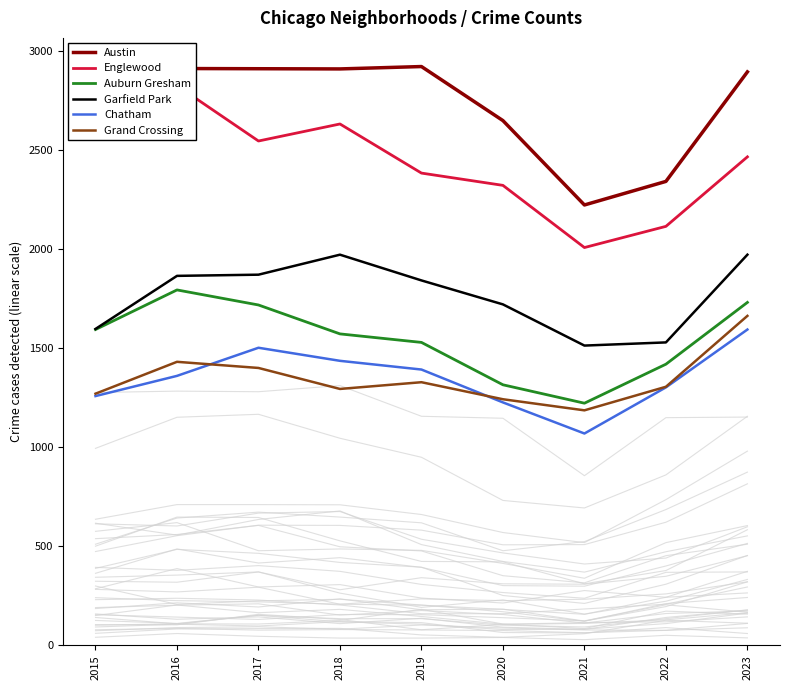

Which category has the lowest value across all series?

2021